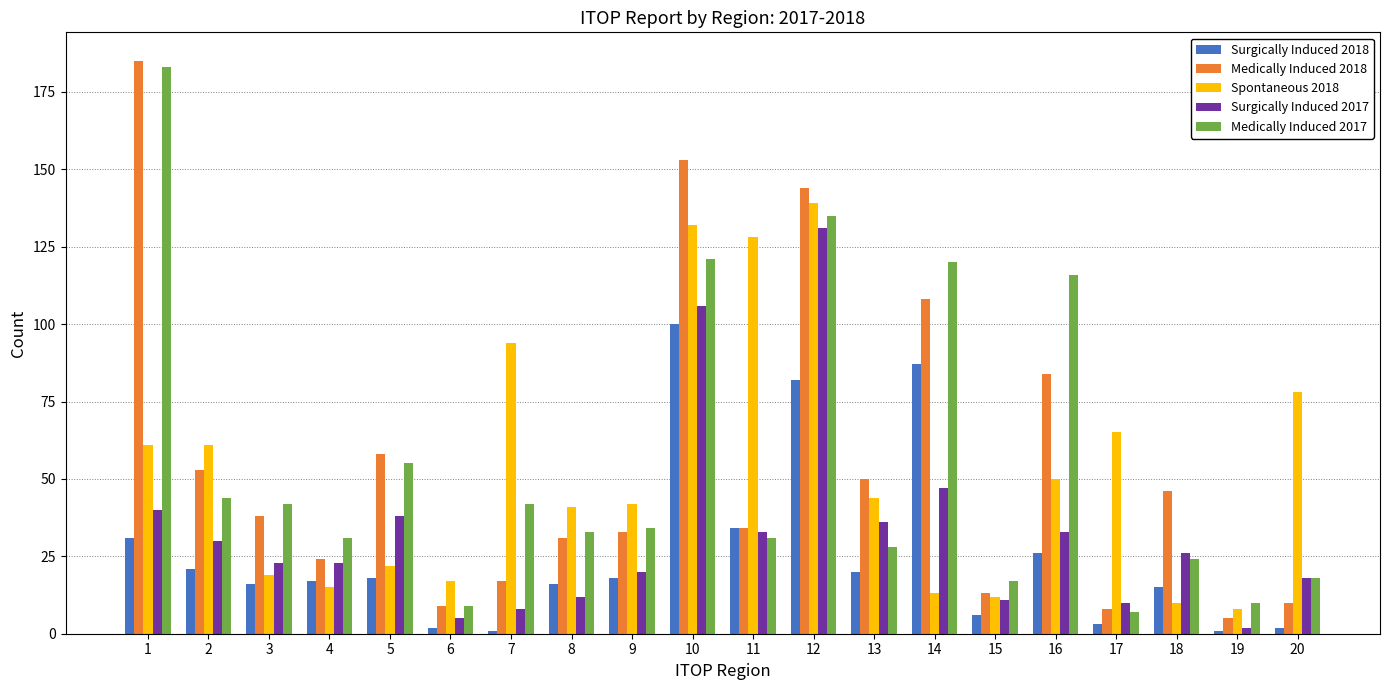

Where is Spontaneous 2018 nearest to the value 73?

20